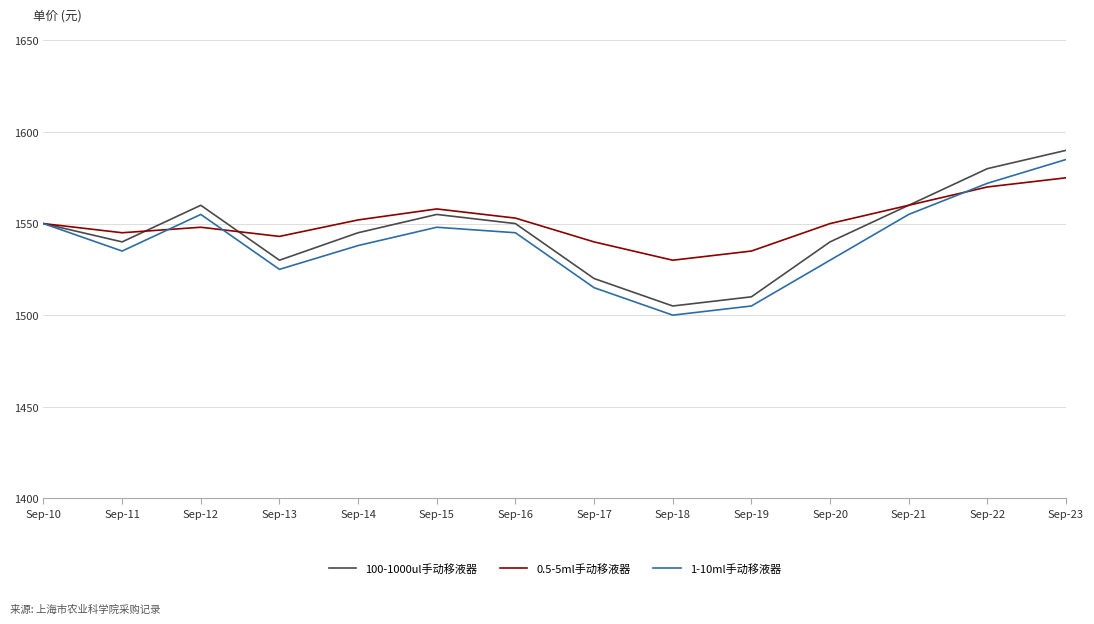

Reading left to right, transcribe all the data shown in this chart.

100-1000ul手动移液器: 1550	1540	1560	1530	1545	1555	1550	1520	1505	1510	1540	1560	1580	1590
0.5-5ml手动移液器: 1550	1545	1548	1543	1552	1558	1553	1540	1530	1535	1550	1560	1570	1575
1-10ml手动移液器: 1550	1535	1555	1525	1538	1548	1545	1515	1500	1505	1530	1555	1572	1585